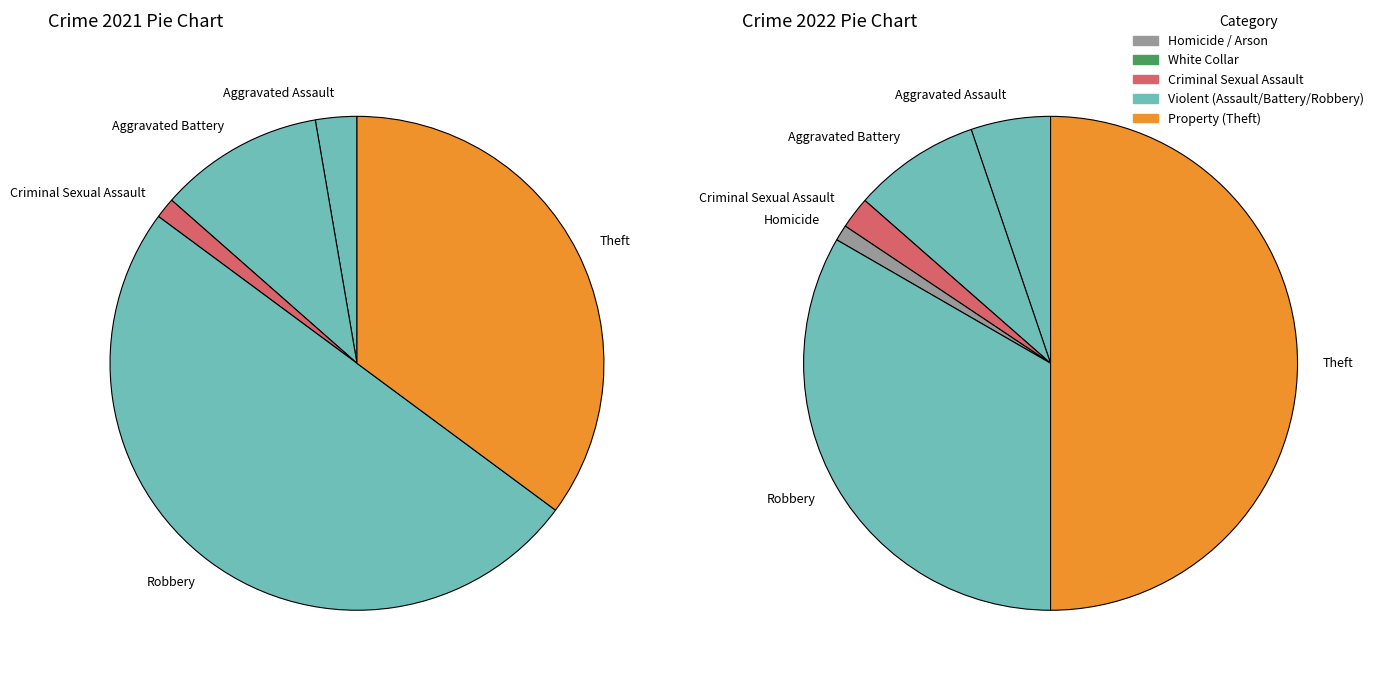

To the nearest percent, what percentage of the pie is 3?

1%